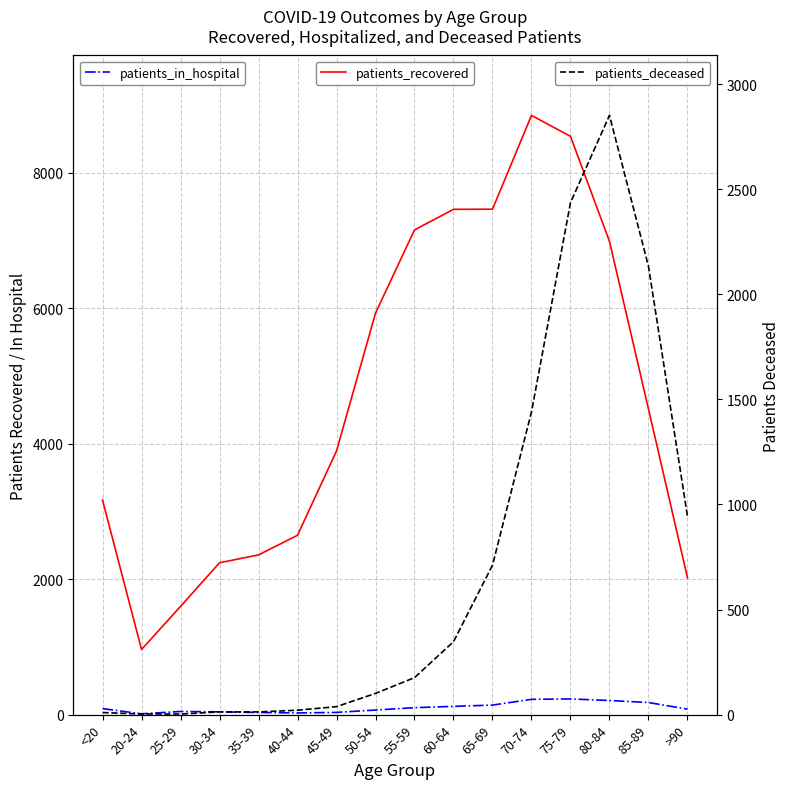

Where does the patients_in_hospital series first go above 89?

55-59